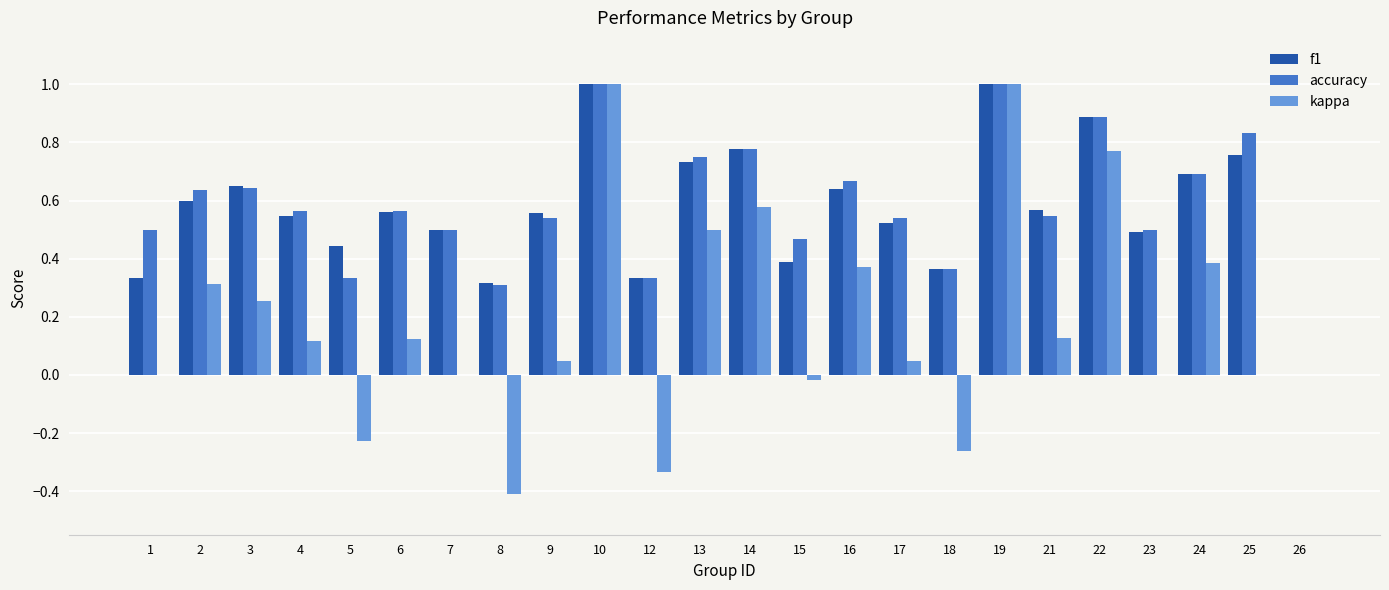

How many values in the accuracy series exceed 0?

23